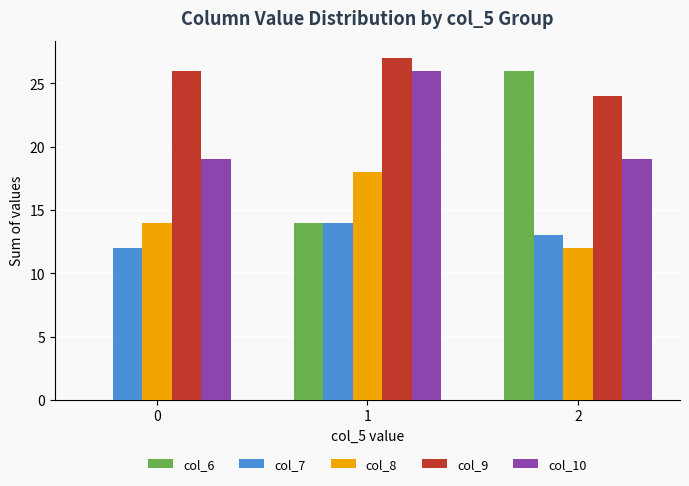

Which label corresponds to the largest value in the chart?

1